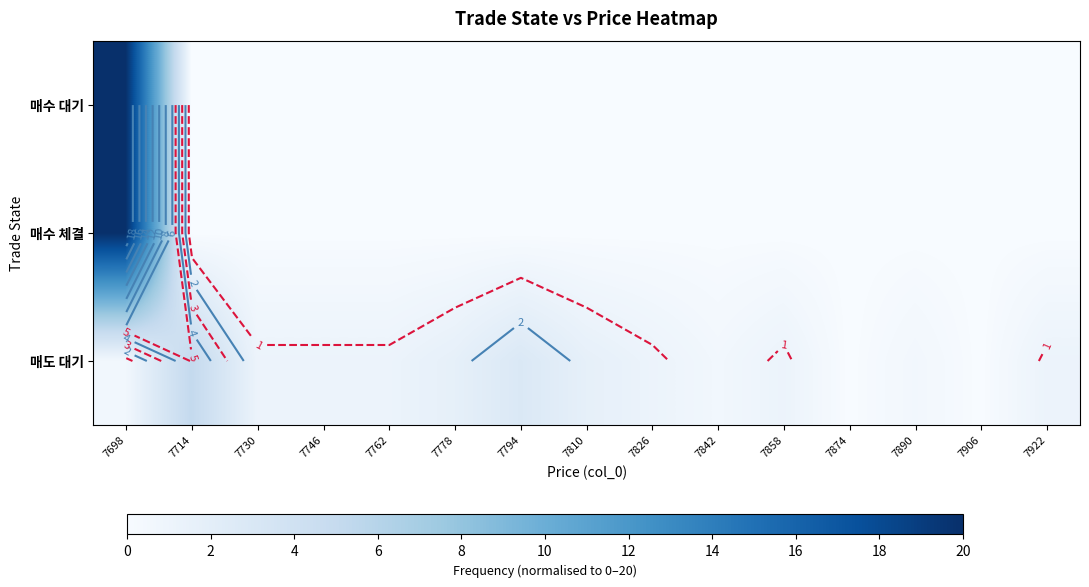

Between 7906 and 7842, which is larger?

7906